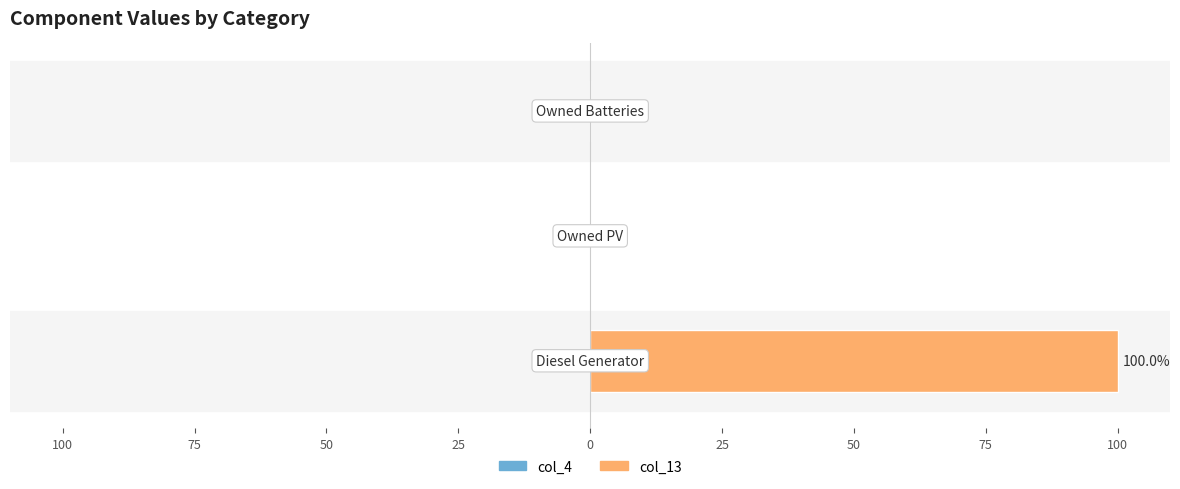

Are the bars horizontal?

Yes